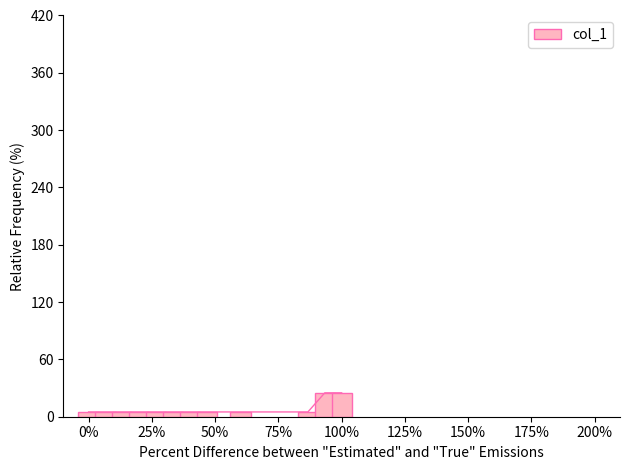

How many distinct data groups are displayed?

1